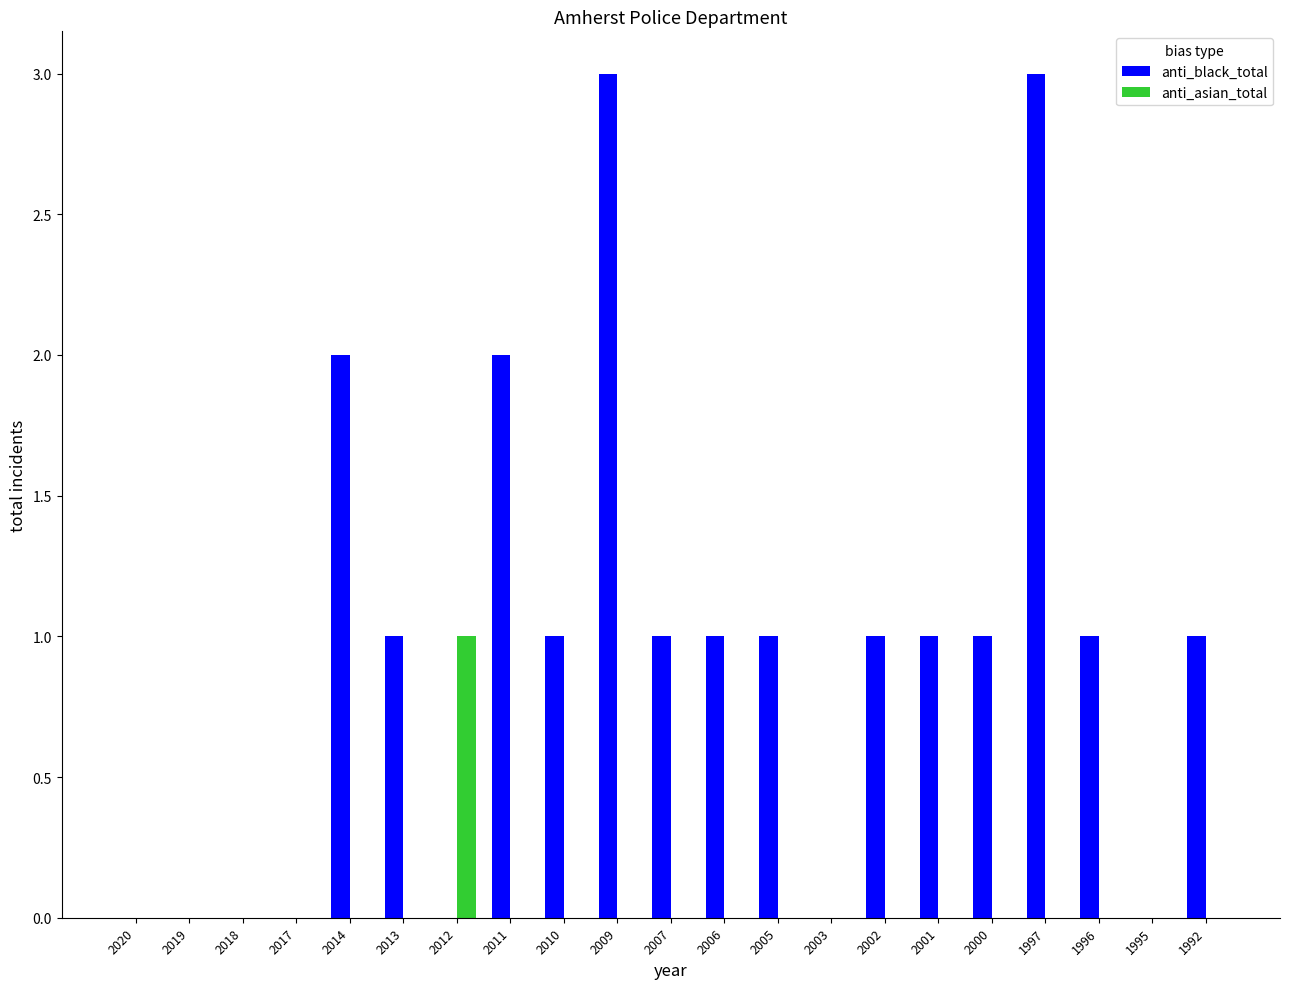

The anti_asian_total series shows 0 at 2013. True or false?

True